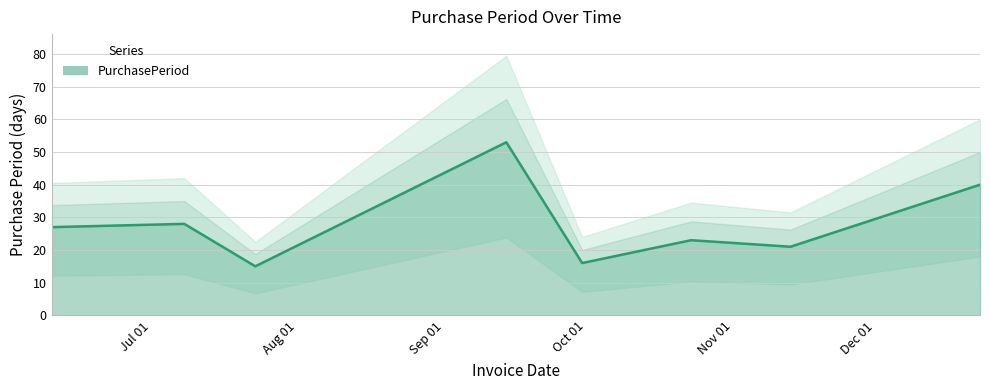

At which category does the data reach its first local peak?

2015-07-08